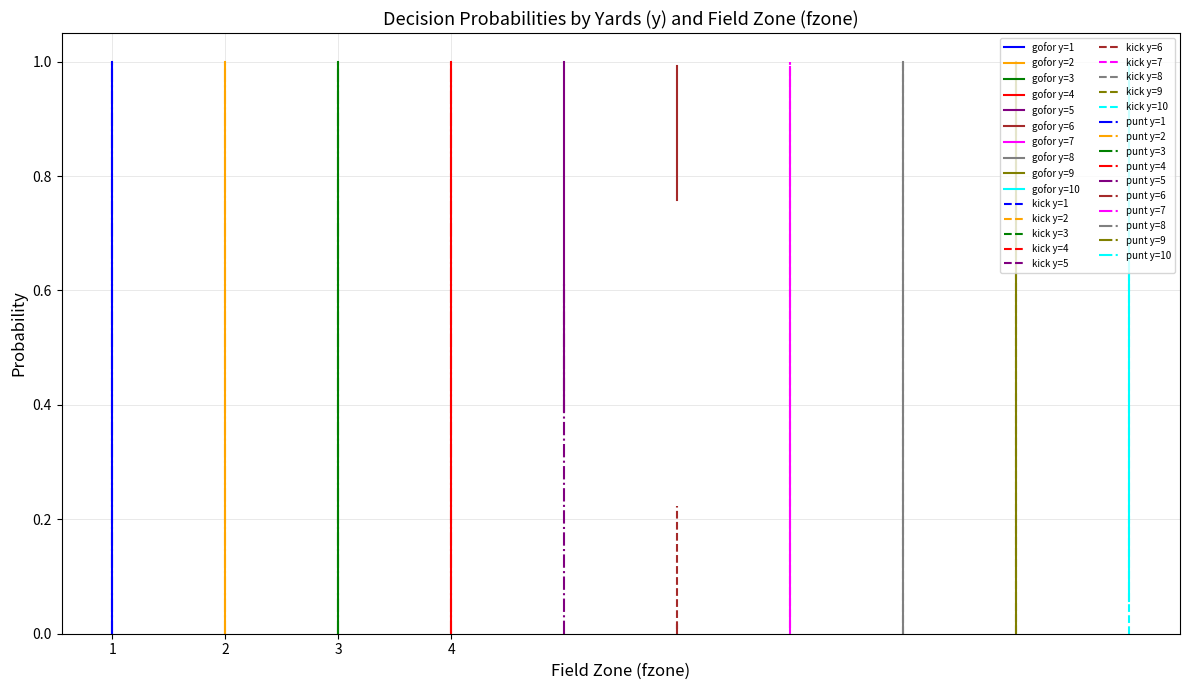

What is the average value of the kick series?

0.2